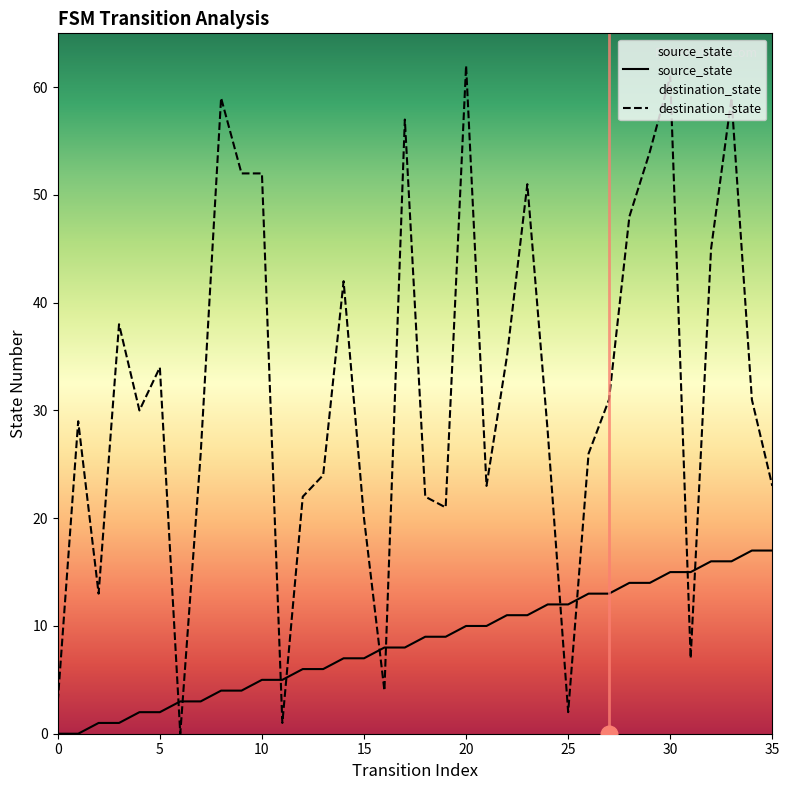

Where is the first local minimum for destination_state?

2